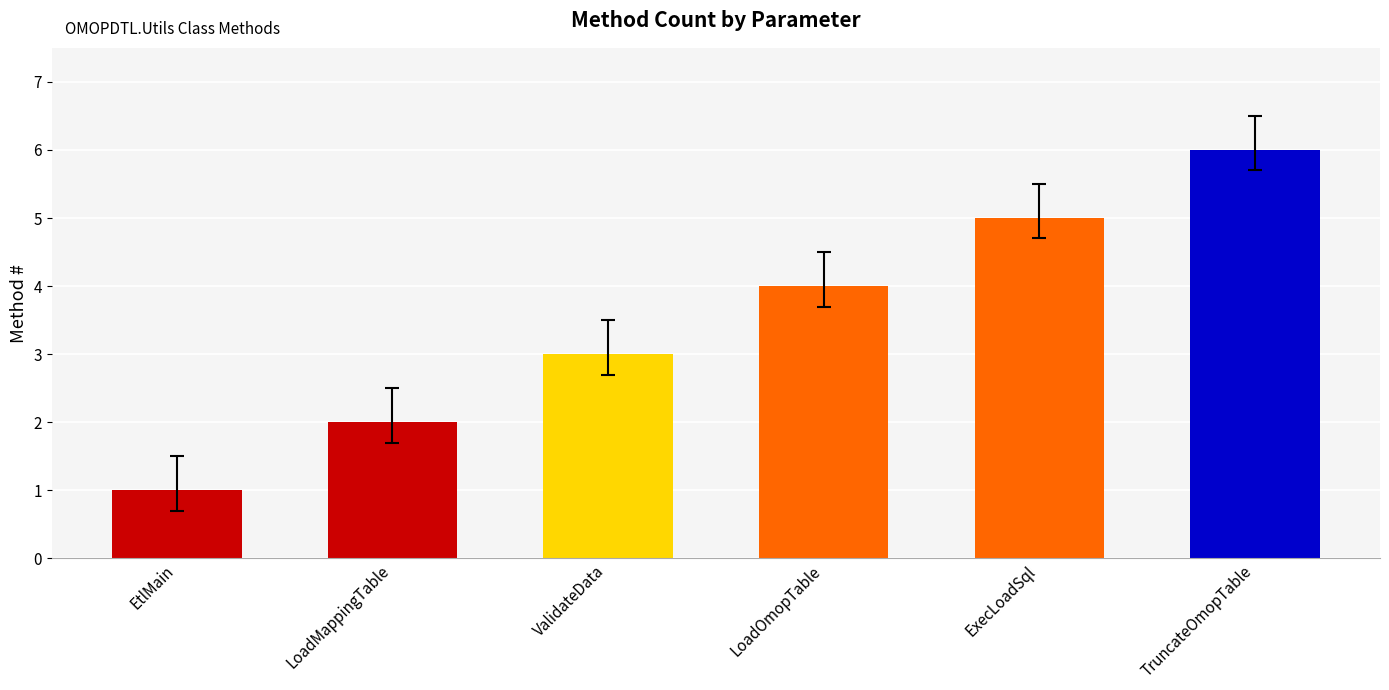

What is the label of the 4th bar from the left?

LoadOmopTable